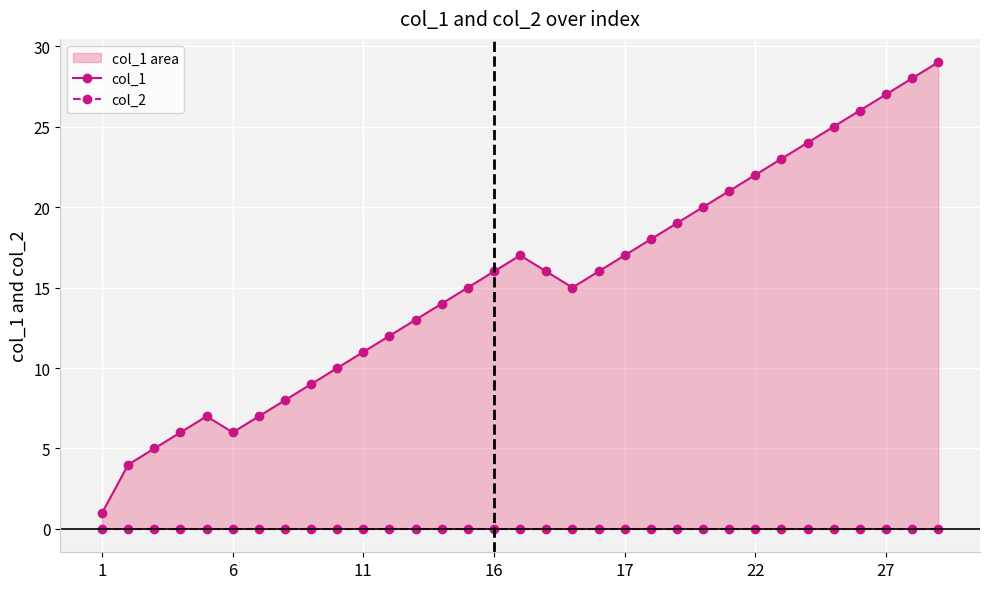

Is it true that col_1 equals 22 at 13?

False